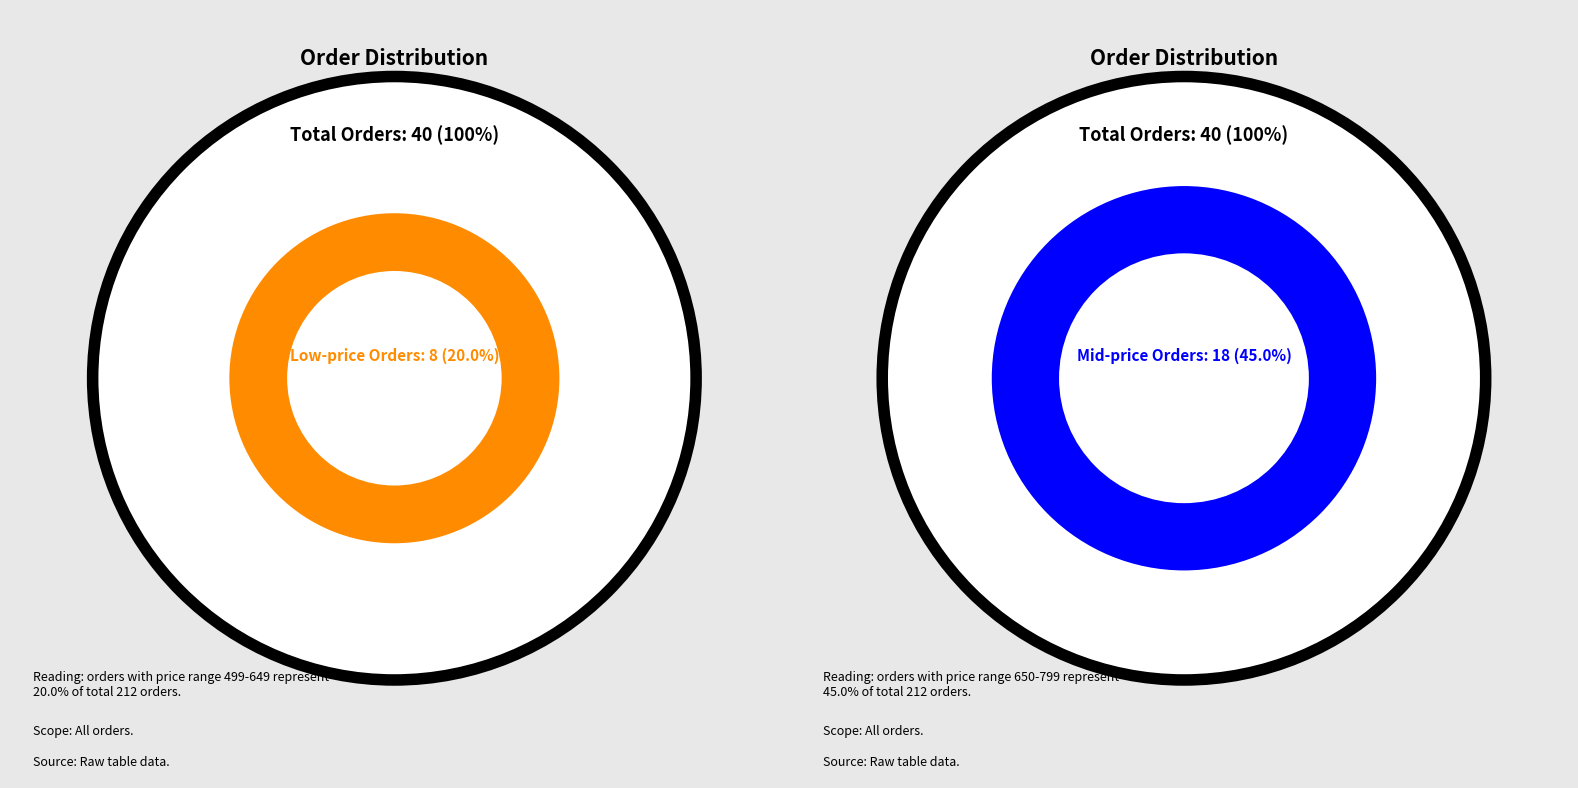

Which has a higher value, 38 or 0?

38